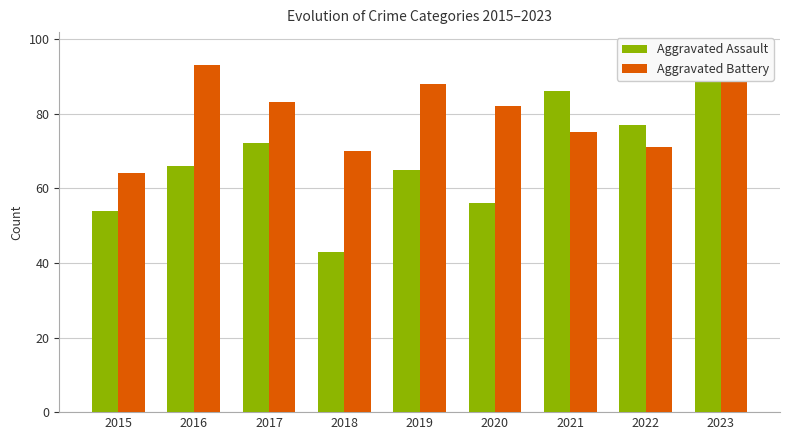

What is the total value across all series at 2021?

161